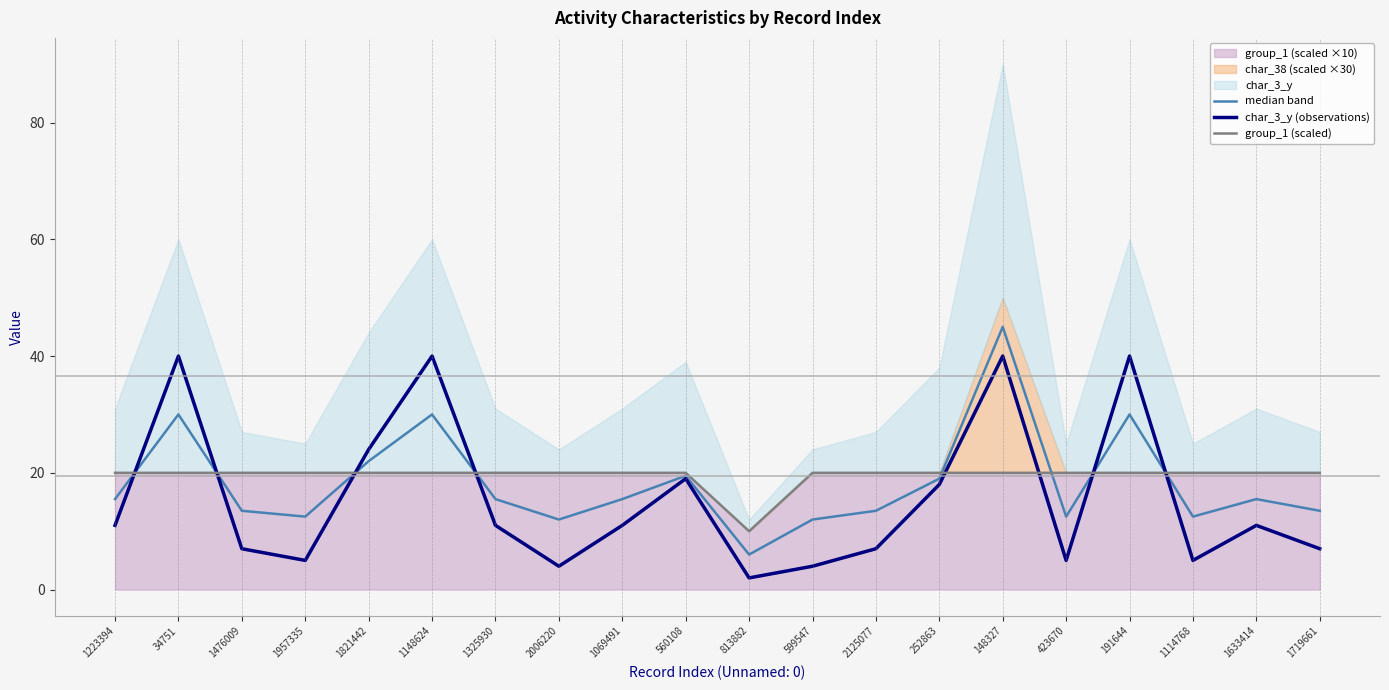

After their last crossing, which series has the higher values: median band or group_1 (scaled)?

group_1 (scaled)